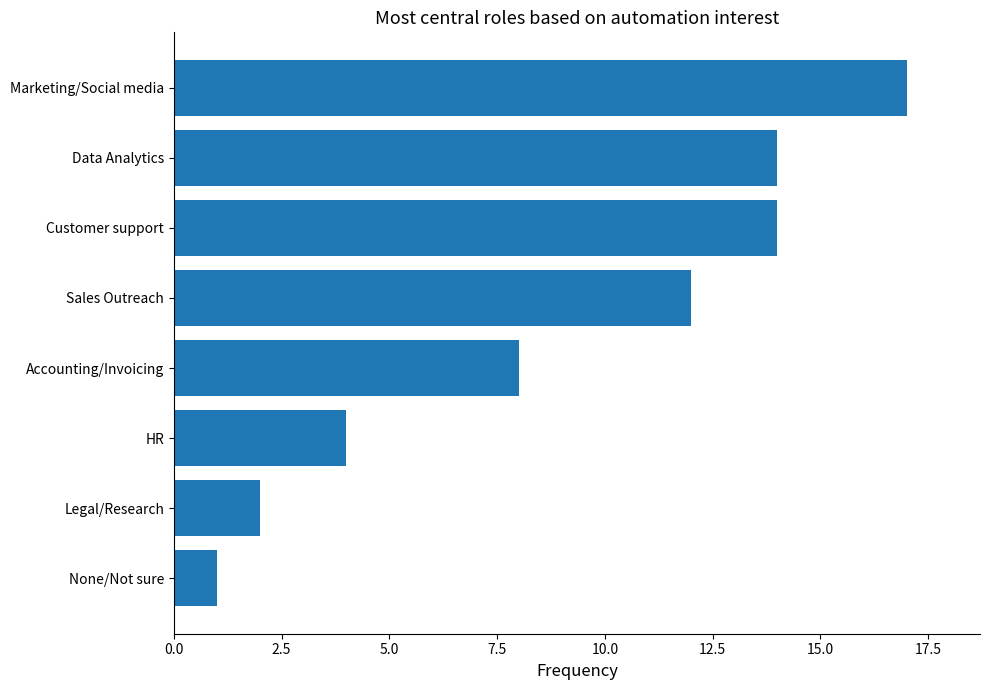

Between Legal/Research and None/Not sure, which is larger?

Legal/Research